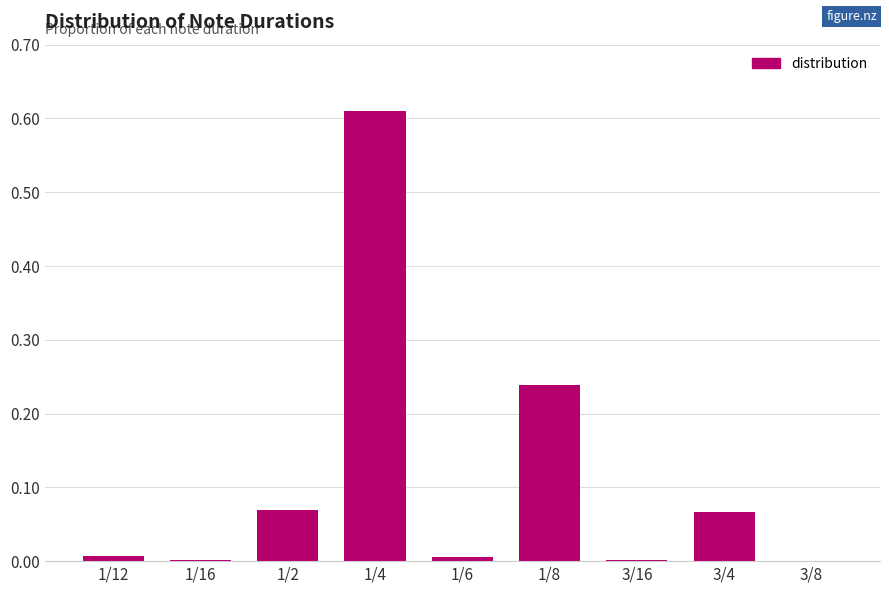

The chart shows a value of 0.9 at 1/4. True or false?

False